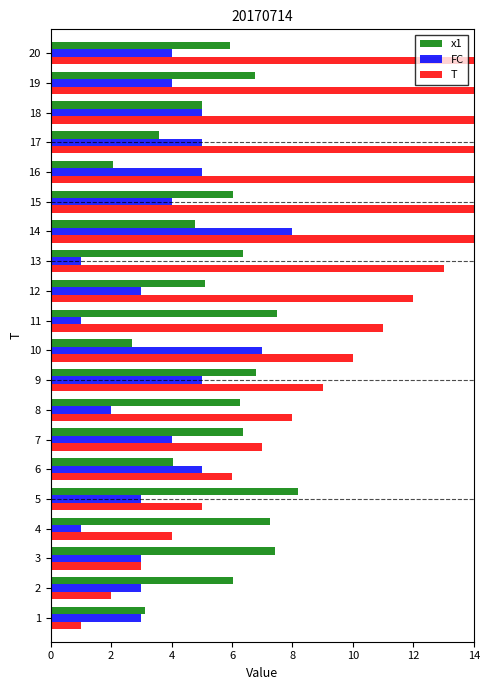

Reading left to right, what are all the values shown in this chart?

x1: 3.1	6.0	7.4	7.3	8.2	4.1	6.4	6.3	6.8	2.7	7.5	5.1	6.4	4.8	6.0	2.0	3.6	5.0	6.8	5.9
FC: 3.0	3.0	3.0	1.0	3.0	5.0	4.0	2.0	5.0	7.0	1.0	3.0	1.0	8.0	4.0	5.0	5.0	5.0	4.0	4.0
T: 1.0	2.0	3.0	4.0	5.0	6.0	7.0	8.0	9.0	10.0	11.0	12.0	13.0	14.0	15.0	16.0	17.0	18.0	19.0	20.0